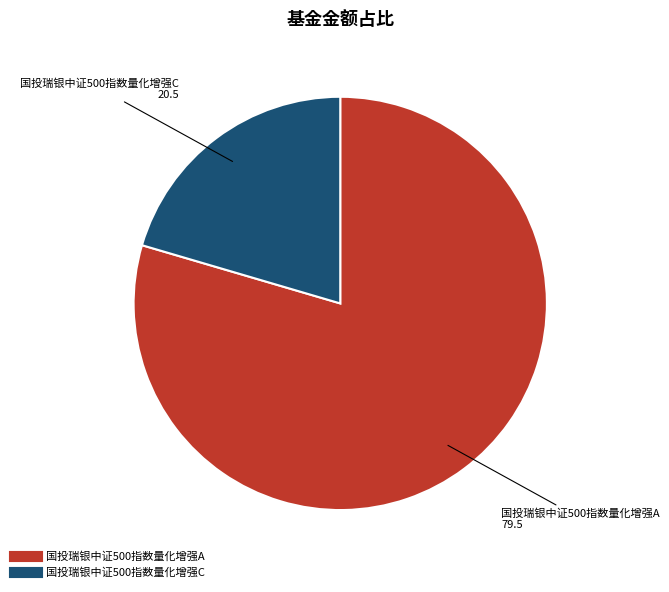

Is there any slice that represents more than half of the pie?

Yes